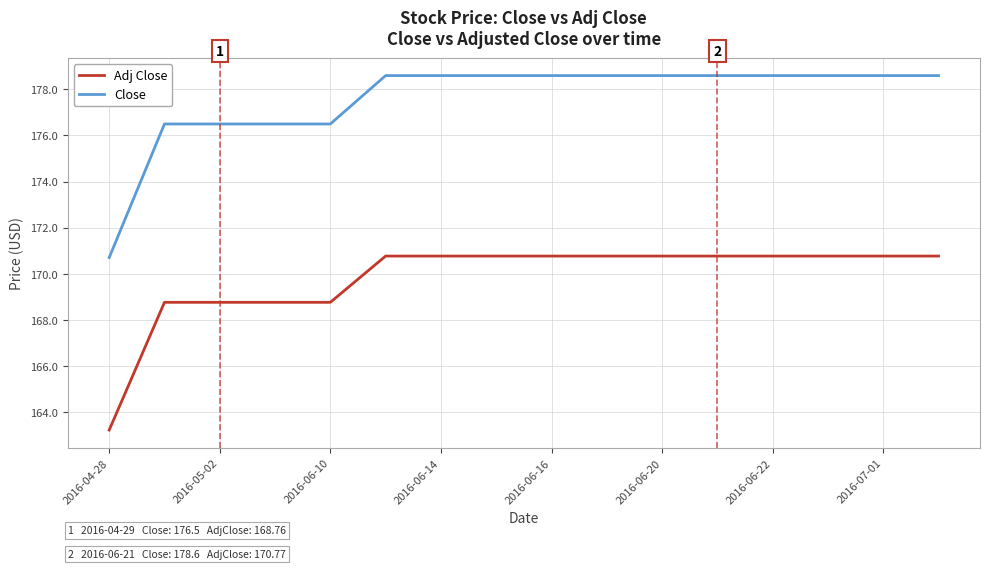

What is the minimum value shown in the chart?

163.2